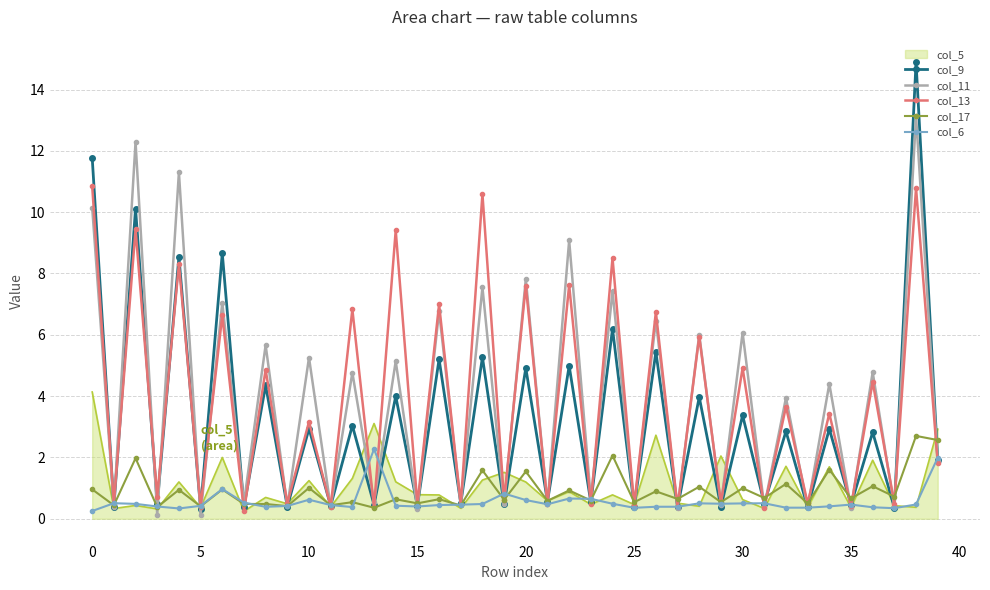

Which series has the widest spread of values?

col_9